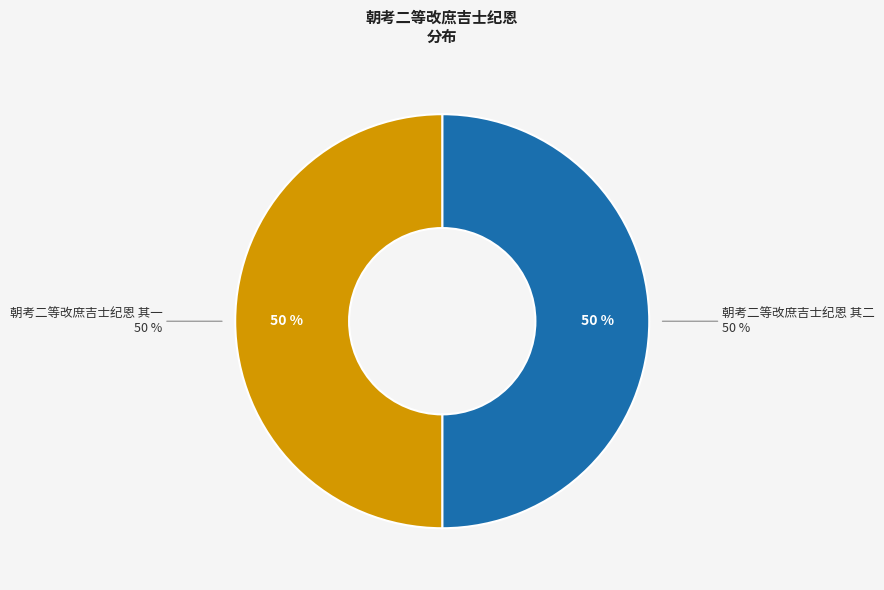

Which category has the biggest portion of the pie?

朝考二等改庶吉士纪恩 其二